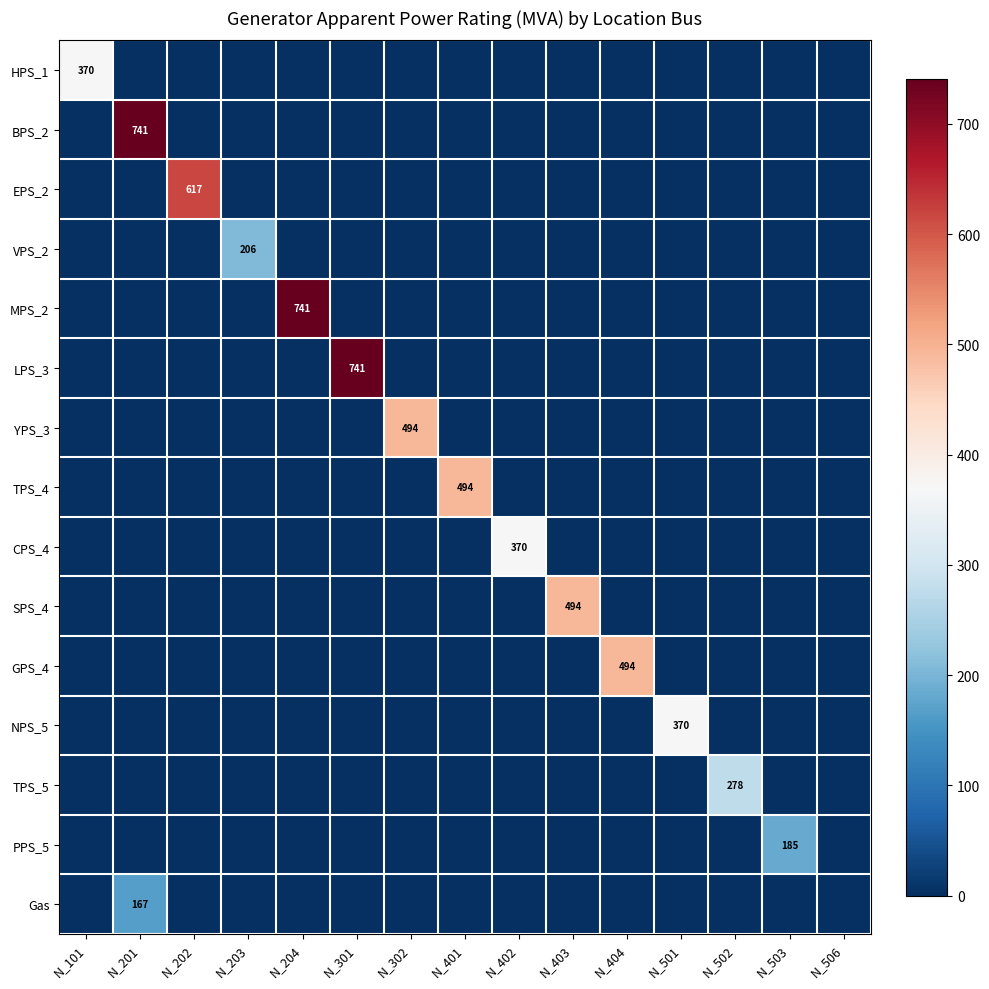

At which category is the sum across all series the highest?

N_201